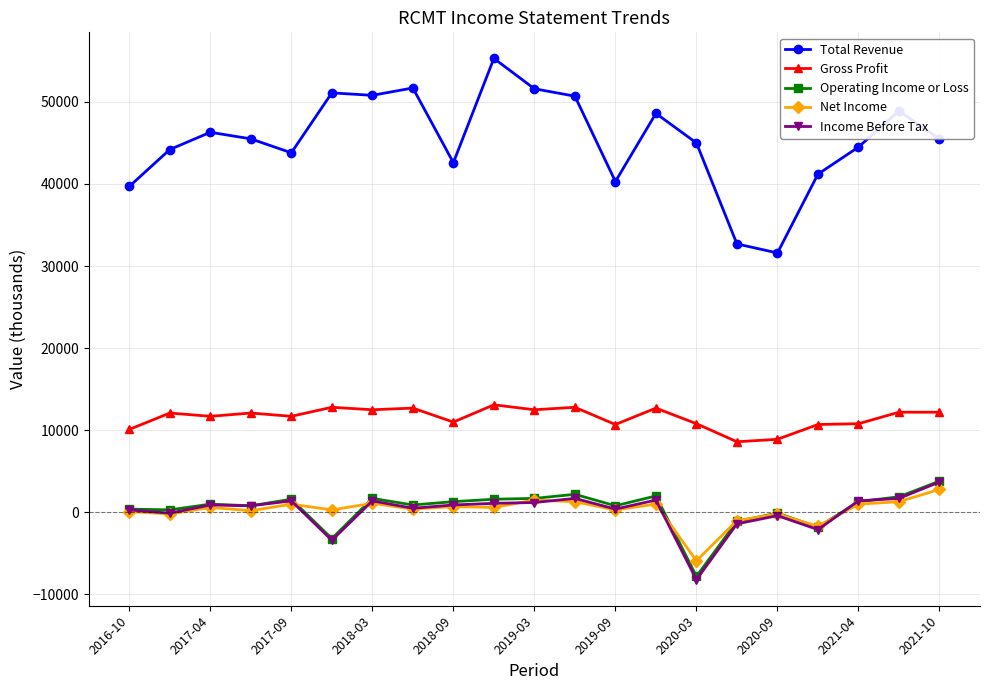

Which series has the largest range (max minus min)?

Total Revenue